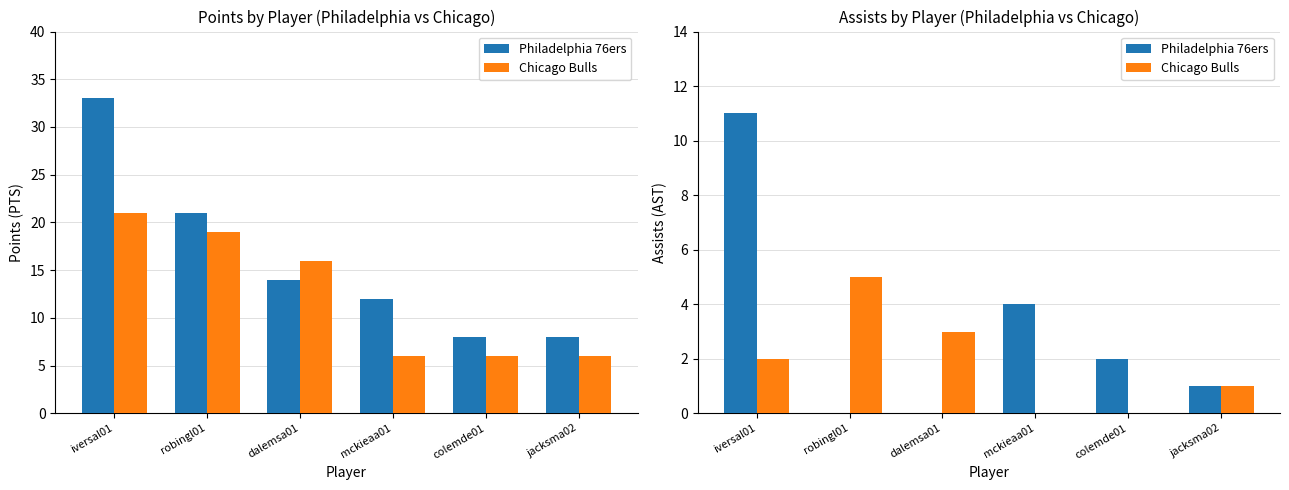

Which has a higher value, dalemsa01 or mckieaa01?

mckieaa01